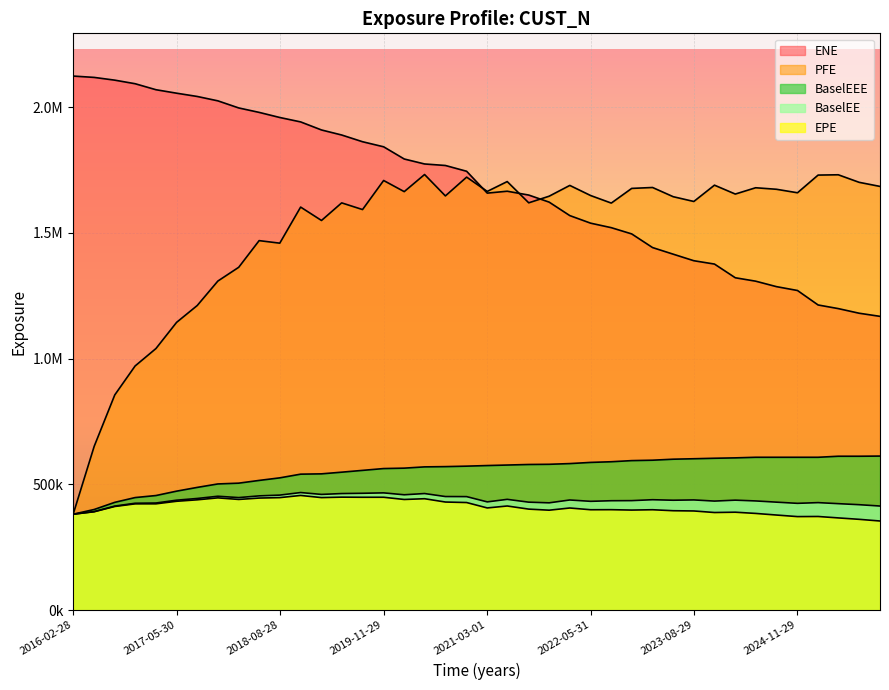

True or false: PFE and ENE intersect in this chart.

True